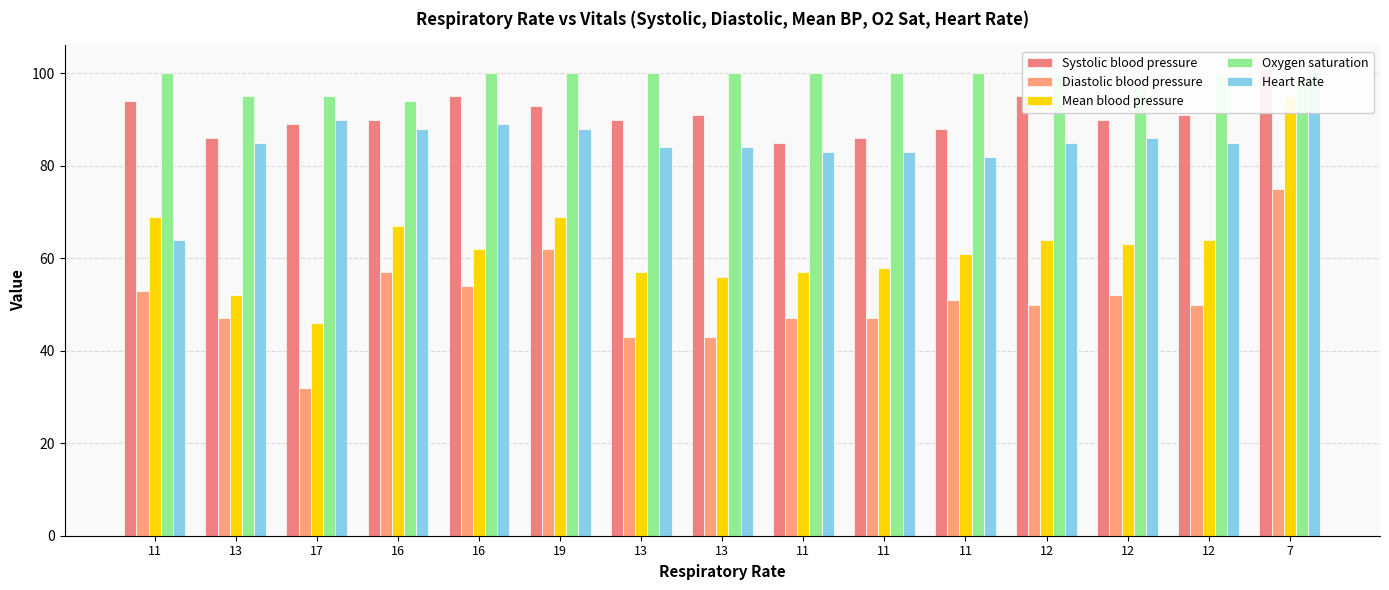

Is the value of Systolic blood pressure at 16 greater than the value of Heart Rate at 11?

Yes